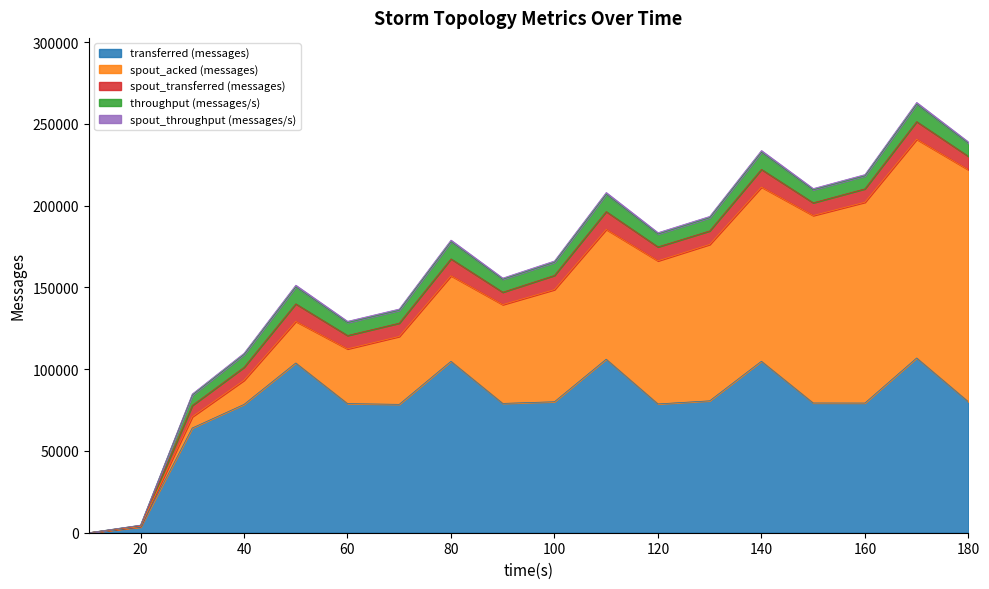

Does the chart display data point markers on the line(s)?

No